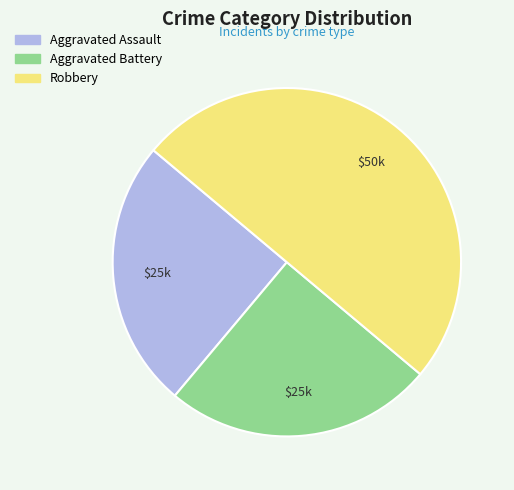

Do Robbery and Aggravated Assault together represent more than half of the pie?

Yes